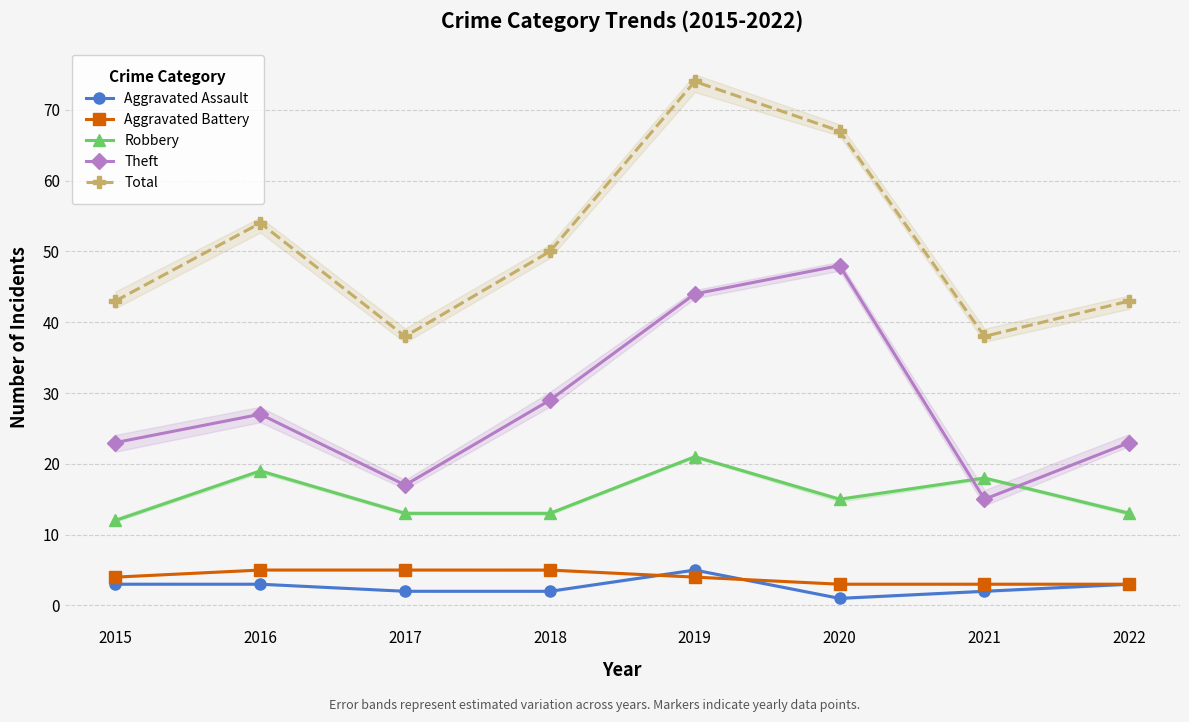

What are all the series names shown in the legend?

Aggravated Assault, Aggravated Battery, Robbery, Theft, Total